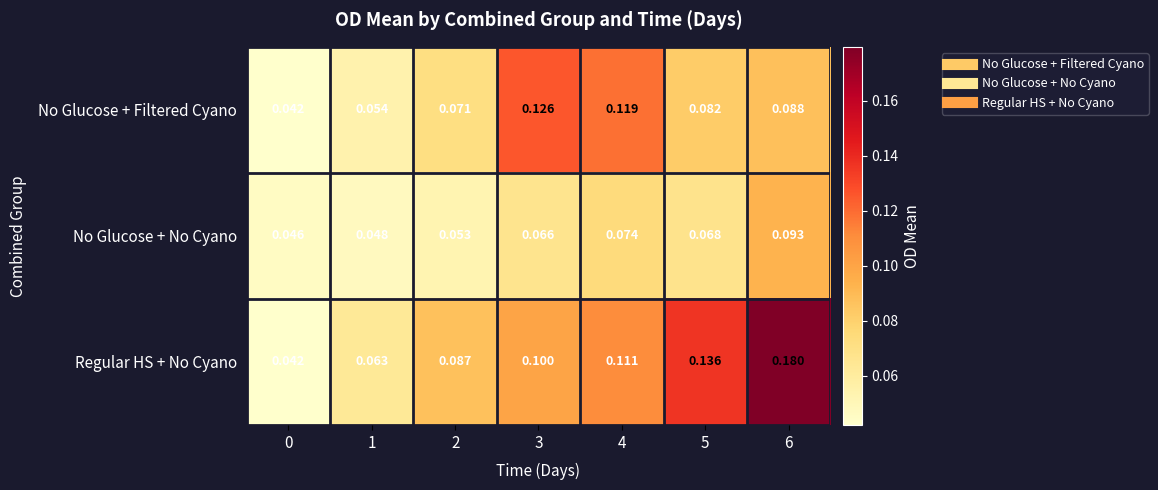

Which series has the largest total across all categories?

Regular HS + No Cyano